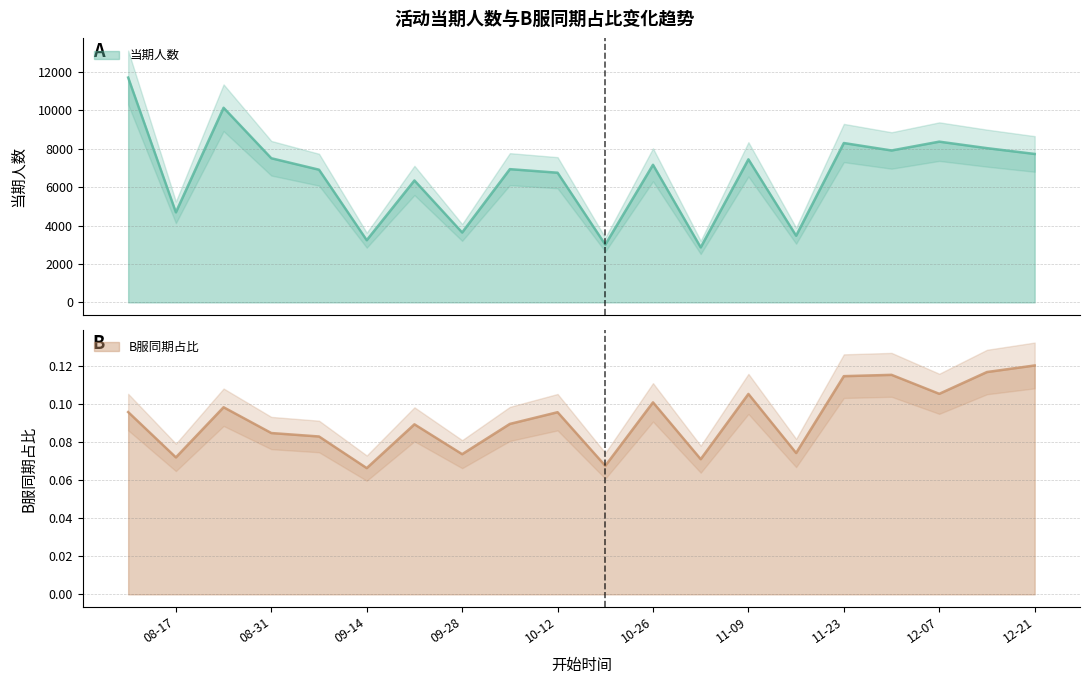

At 2021-09-21, list the series in order from smallest to largest.

B服同期, 当期人数